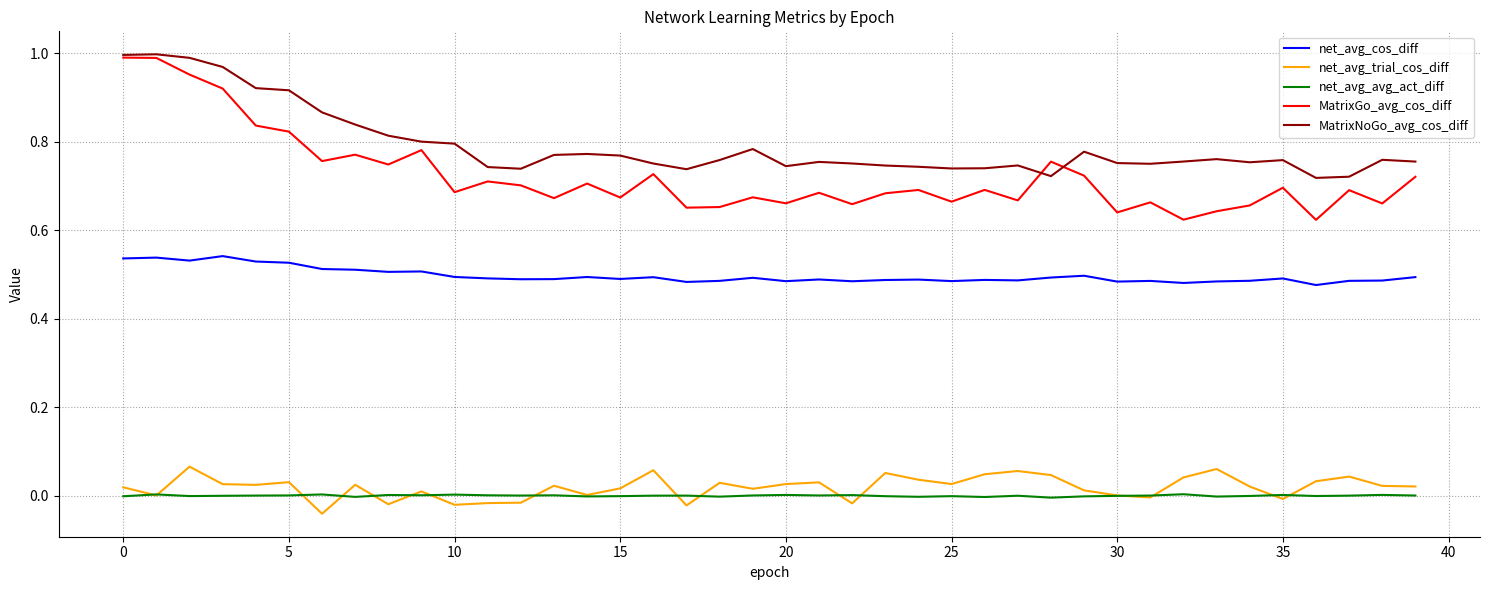

Which series has the largest range (max minus min)?

MatrixGo_avg_cos_diff